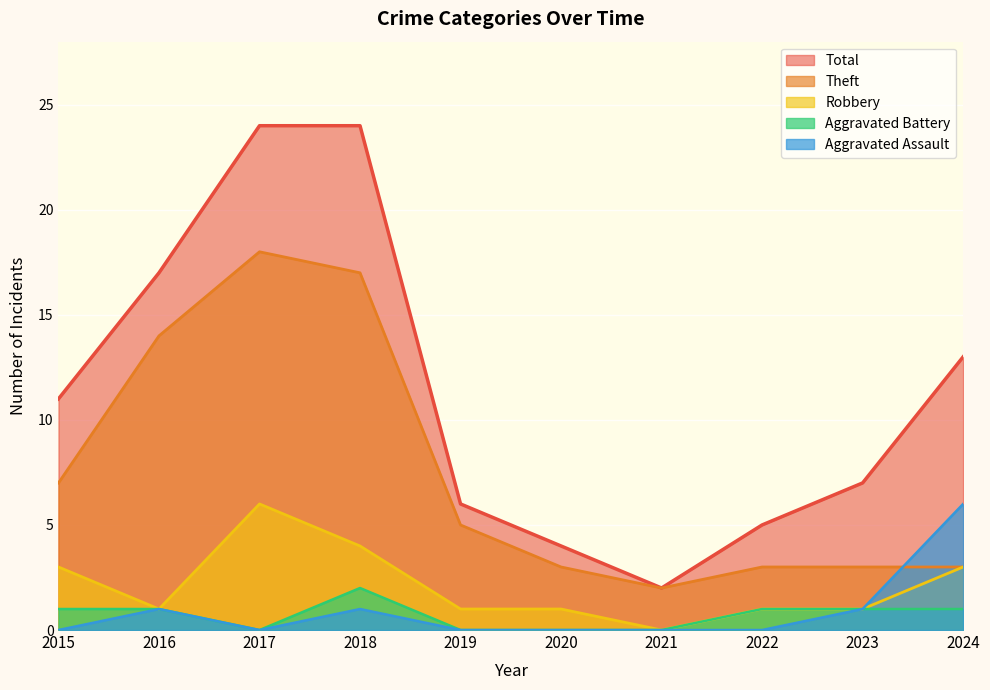

How many series are shown in this chart?

5